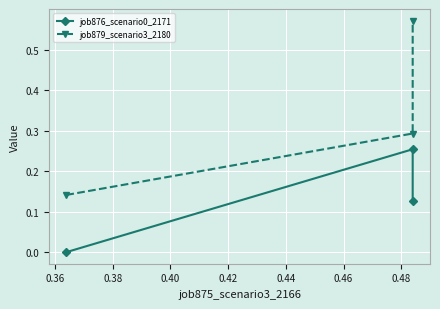

Is the value of job876_scenario0_2171 at 0.38 greater than the value of job879_scenario3_2180 at 0.36?

No